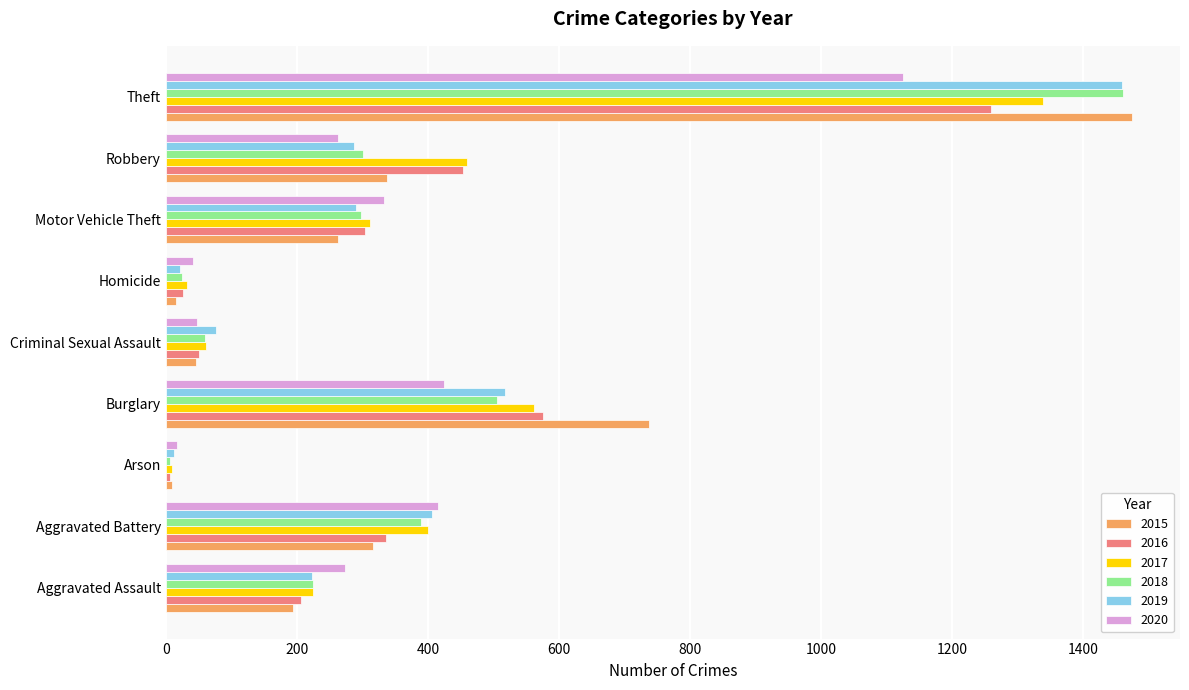

What is the total value across all series at Burglary?

3324